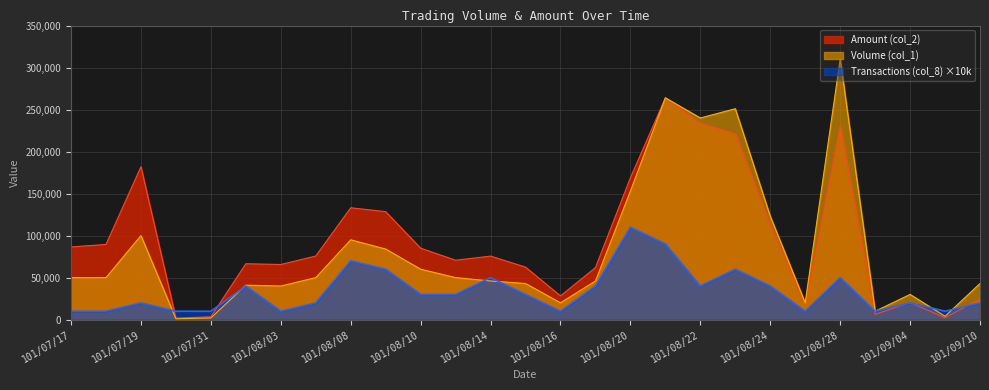

Is it true that Transactions (col_8) equals 29487 at 101/08/21?

False